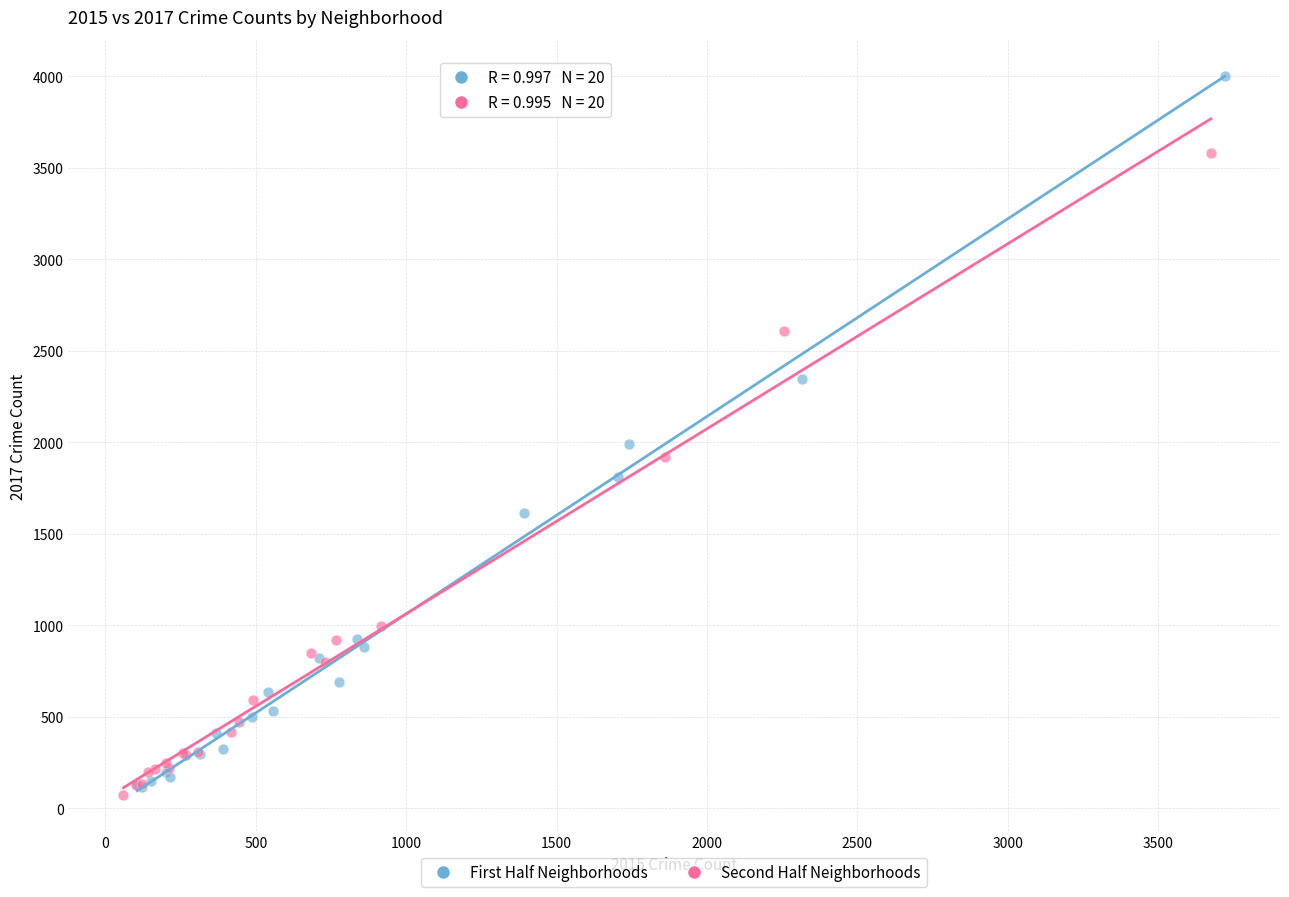

Which series has the largest Y range (max minus min)?

First Half Neighborhoods